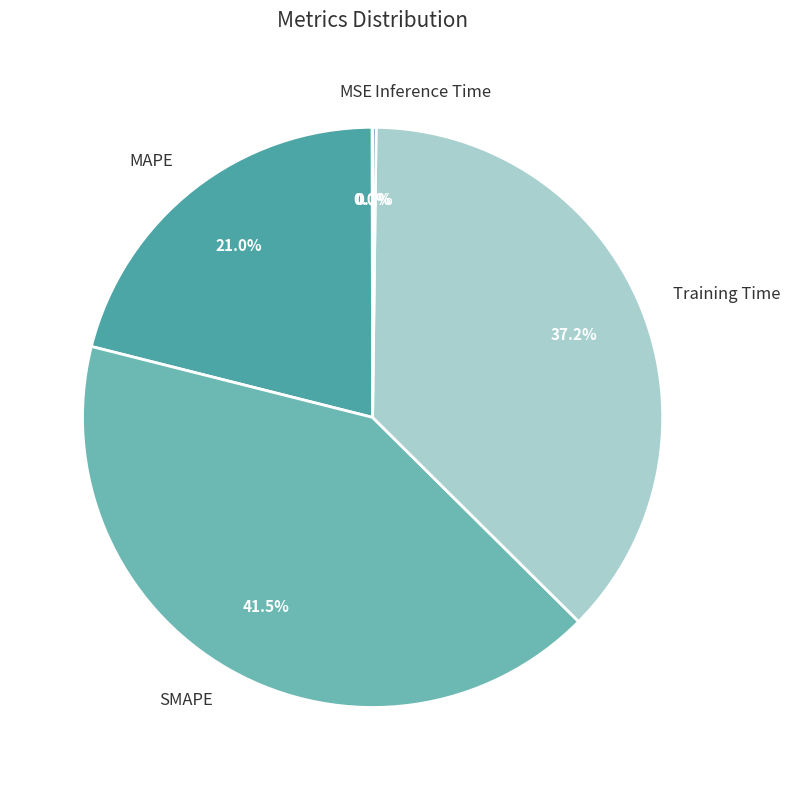

Is there any slice that represents more than half of the pie?

No